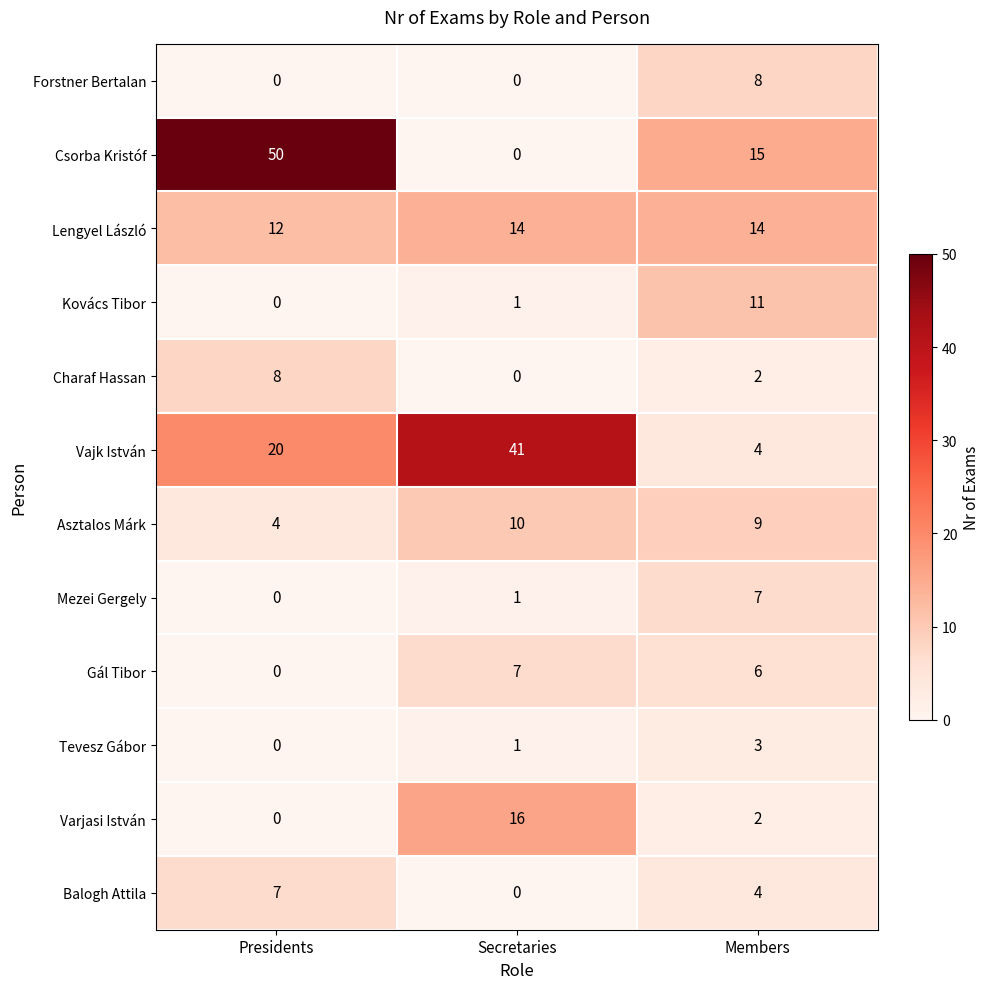

At which label does Csorba Kristóf first exceed 15?

Presidents